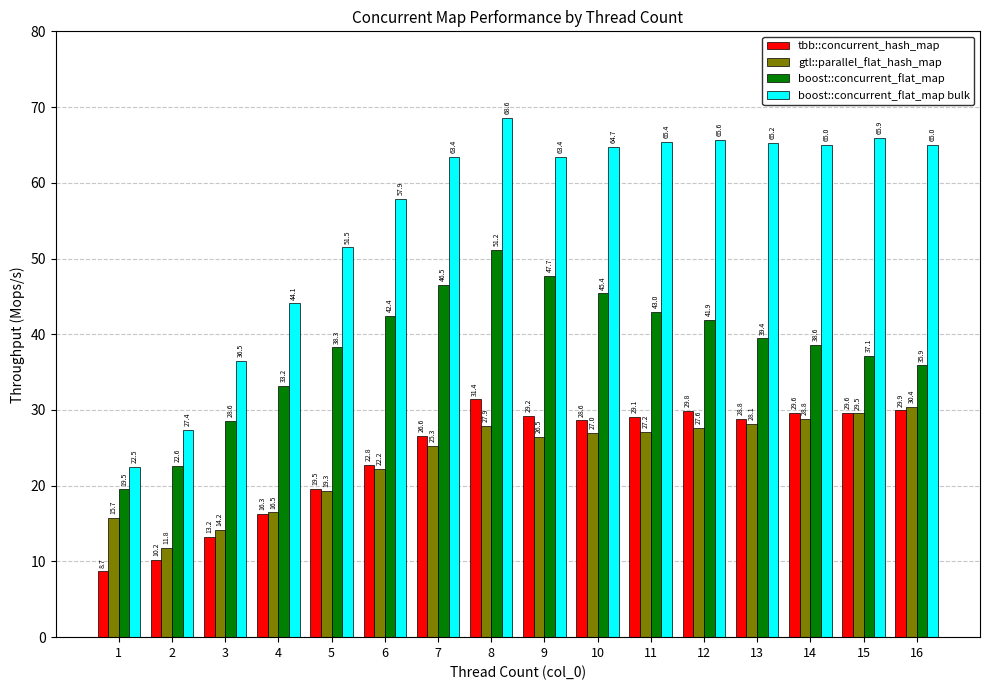

Is it true that gtl::parallel_flat_hash_map equals 27.6 at 12?

True